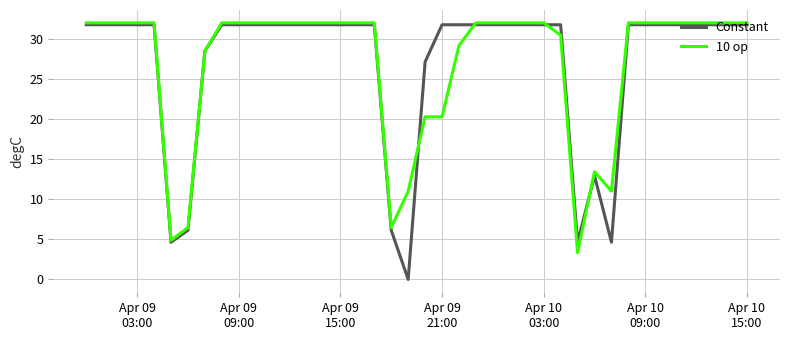

What is the sum of all 10 op values?

1079.6